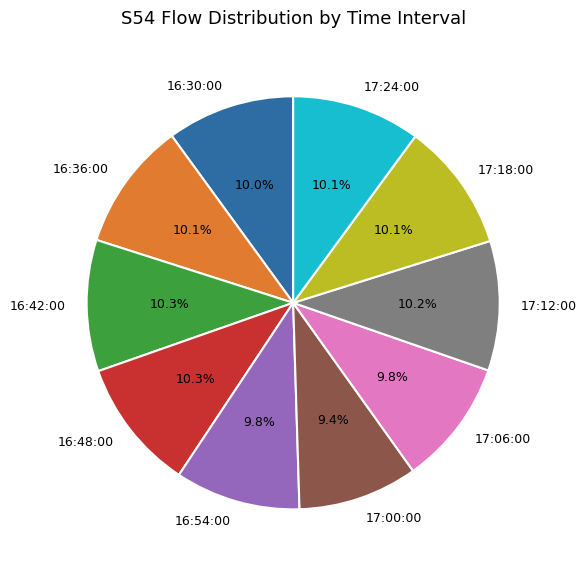

Count the number of slices in the pie.

10